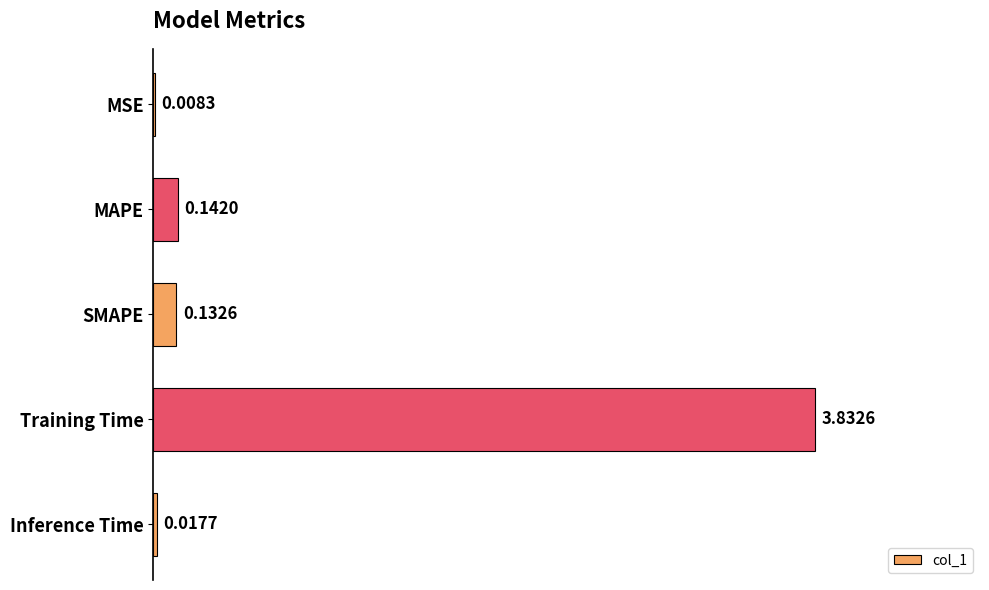

Are the bars horizontal?

Yes